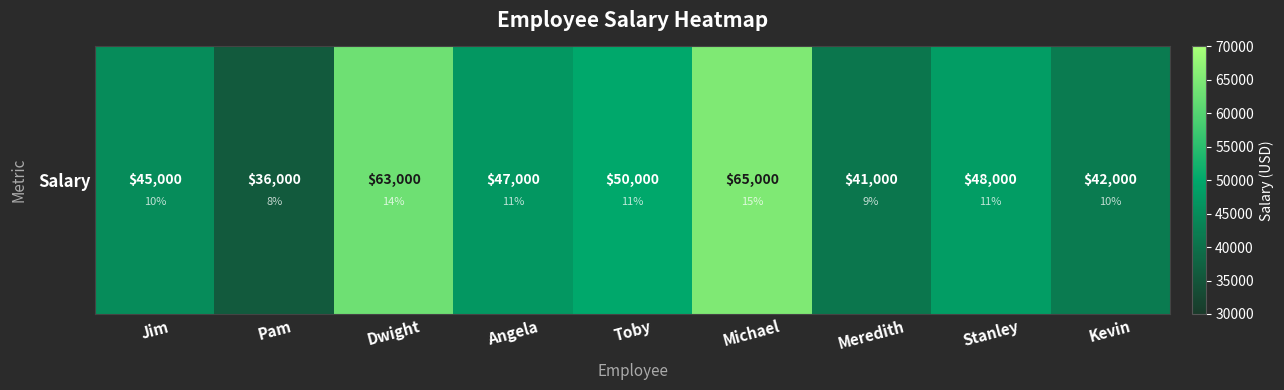

Which category has the lowest value across all series?

Pam